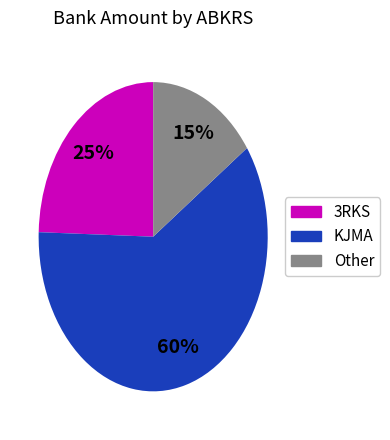

To the nearest percent, what is the difference between the largest and smallest slice percentages?

45%